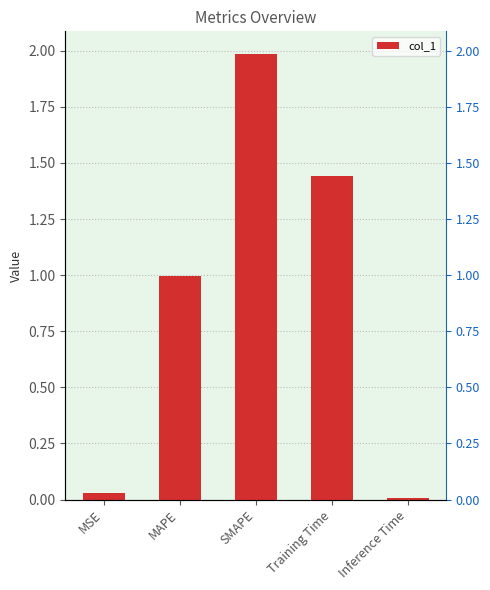

List the labels in order of value, largest first.

SMAPE, Training Time, MAPE, MSE, Inference Time